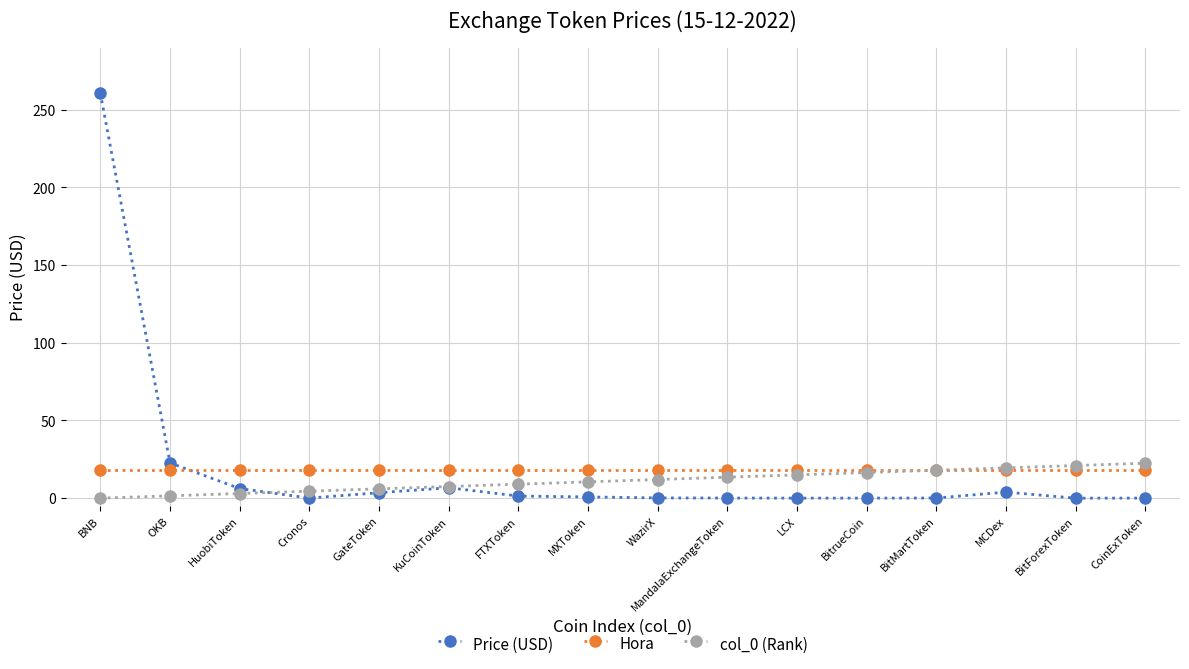

How many lines are shown in the chart?

3